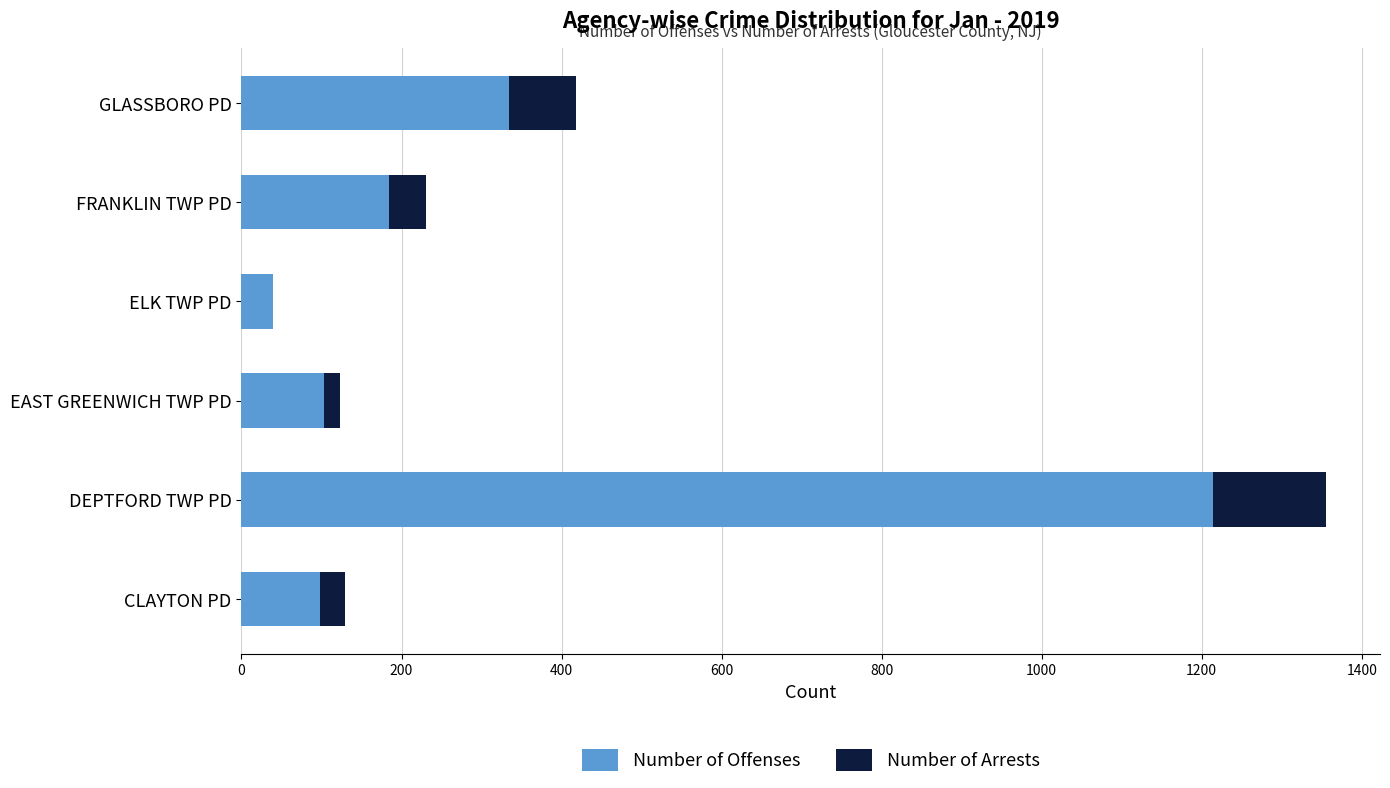

Count the number of data series in this chart.

2